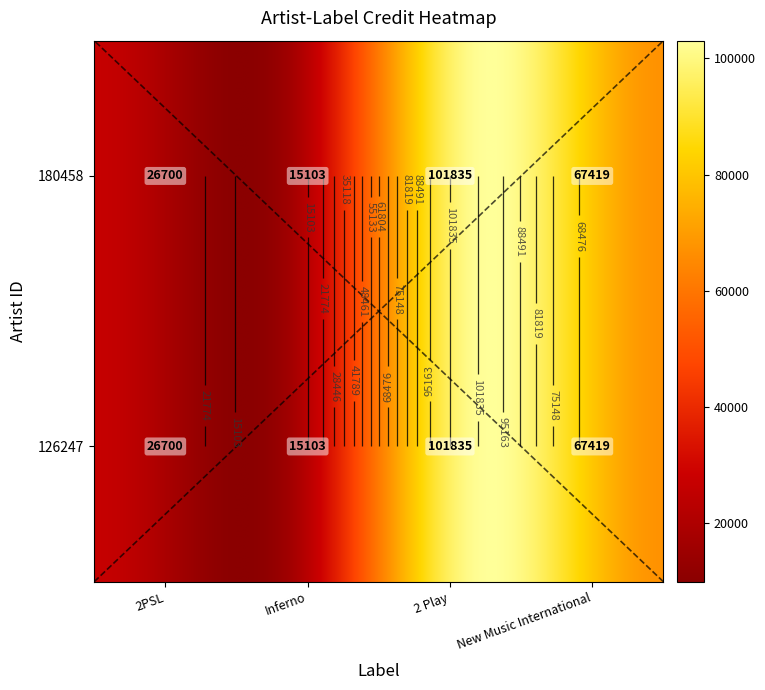

What is the maximum value shown in the chart?

101835